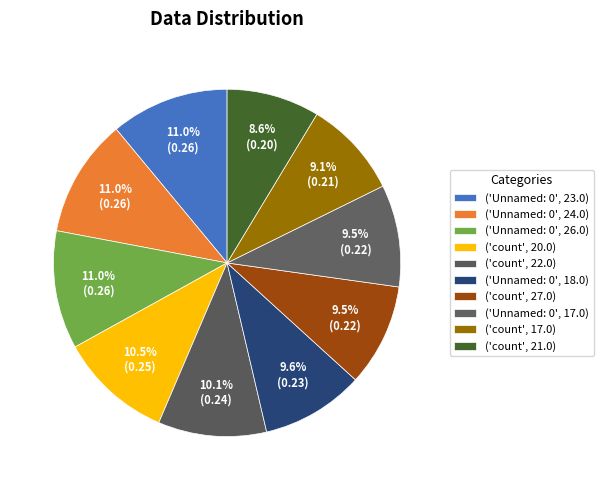

How many segments does this pie chart have?

10